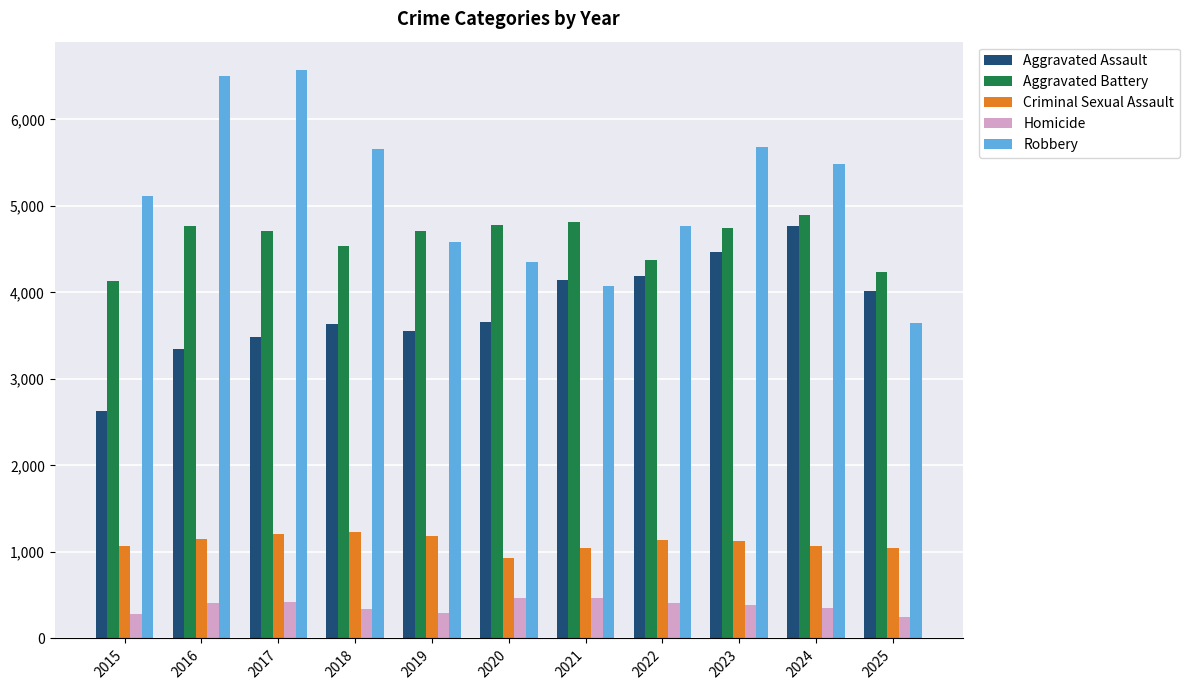

Which category has the highest value across all series?

2017